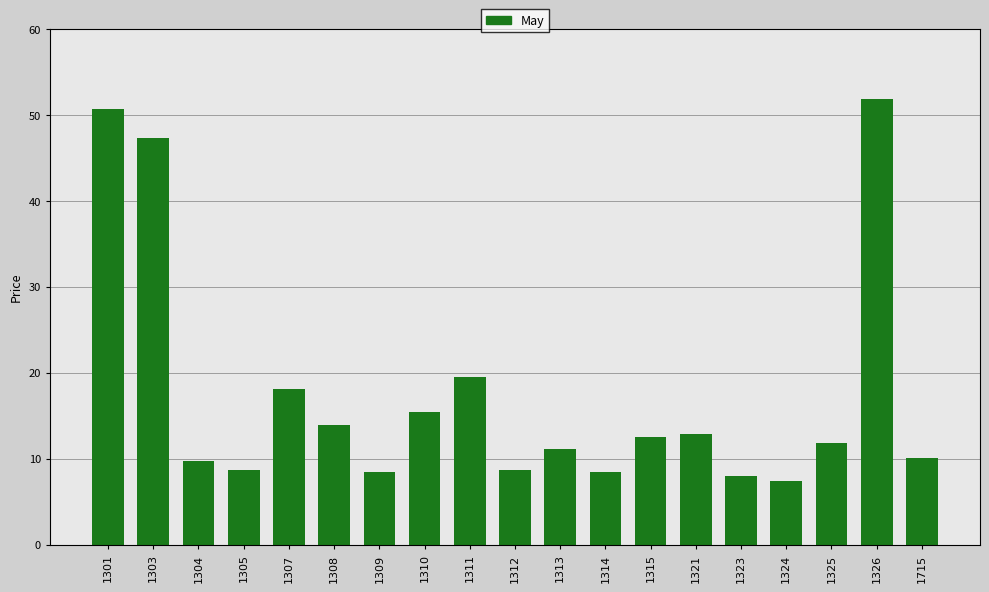

Read the value at 1313.

11.2